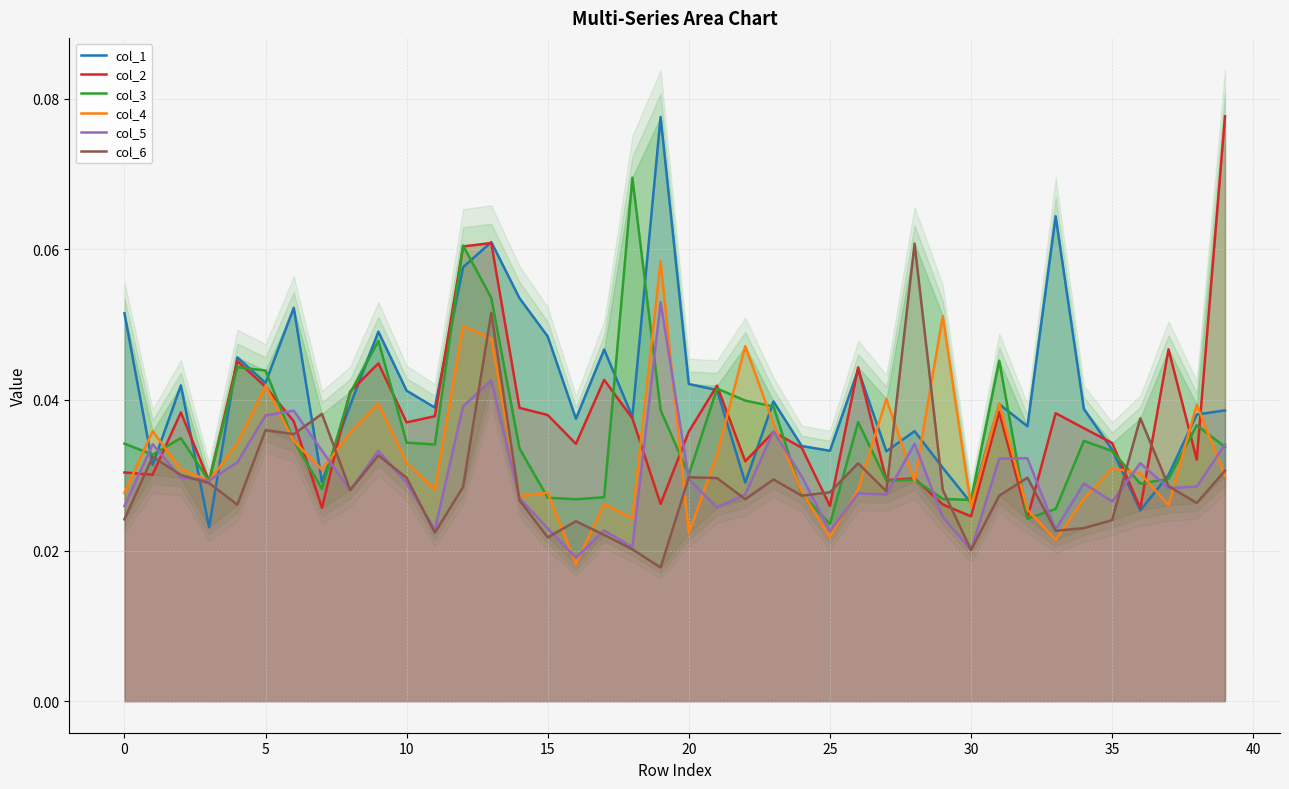

True or false: col_5 and col_1 cross at least once.

True